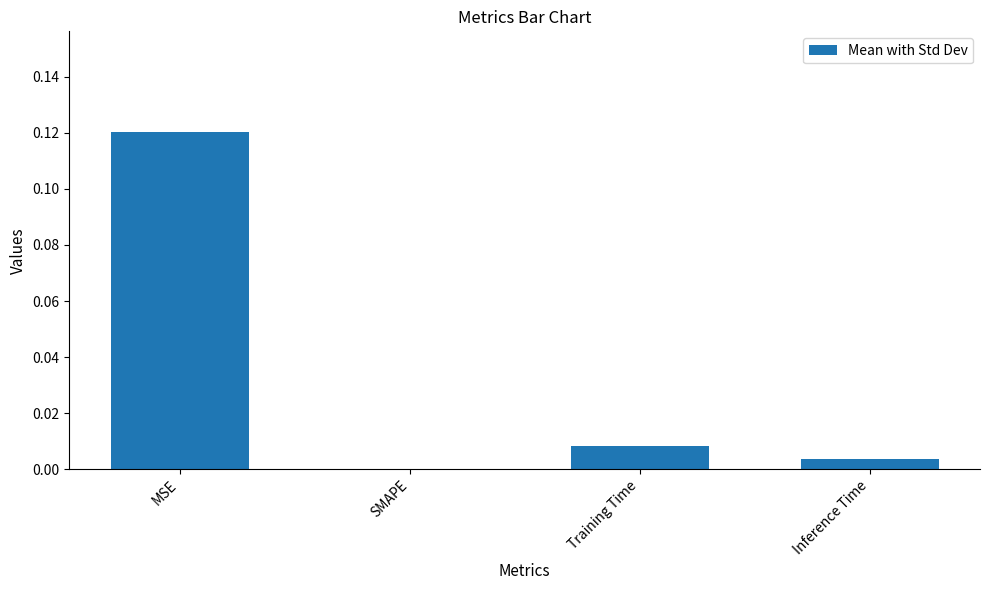

True or false: the data shows 0.0 at Training Time.

True